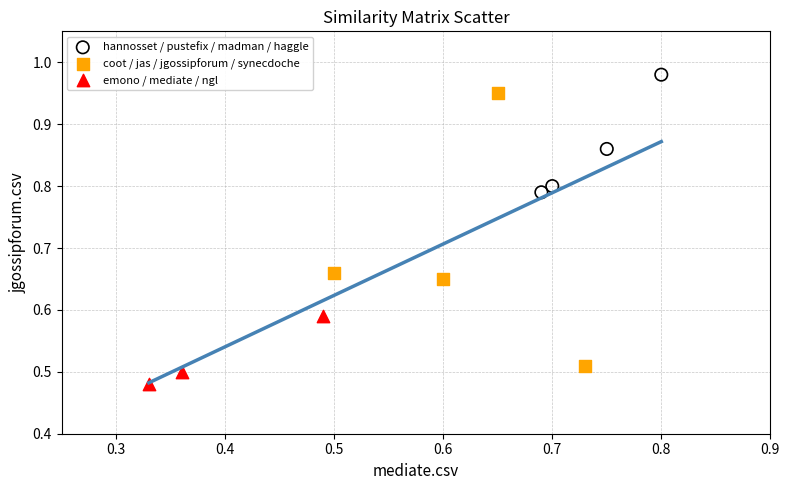

Which series reaches the maximum Y coordinate?

hannosset / pustefix / madman / haggle